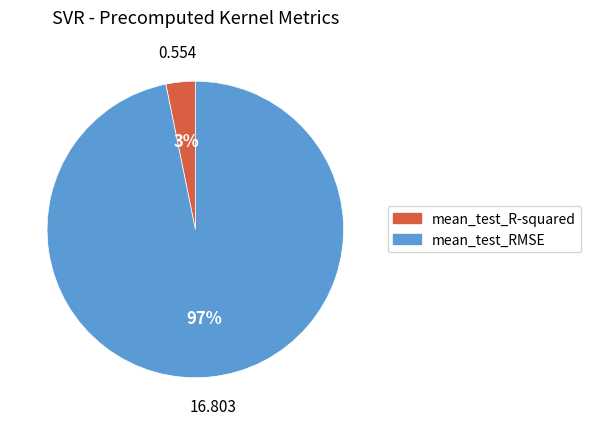

To the nearest percent, what is the combined percentage of mean_test_R-squared and mean_test_RMSE?

100%